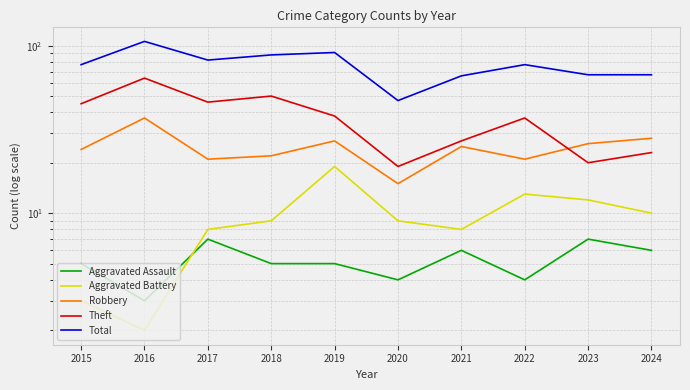

How many interior local valleys does the Aggravated Battery series have?

2